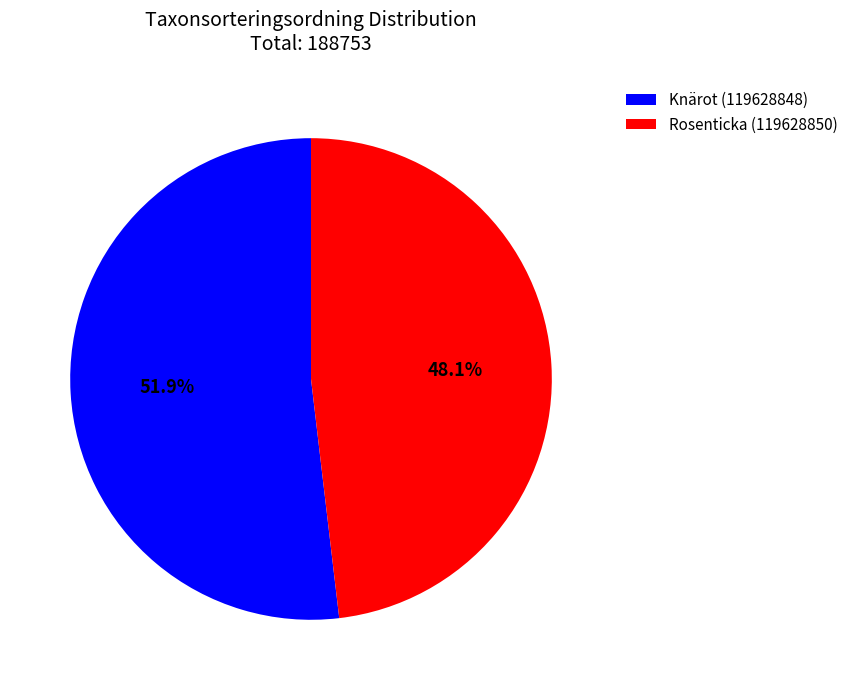

Which slice is the largest?

Knärot (119628848)